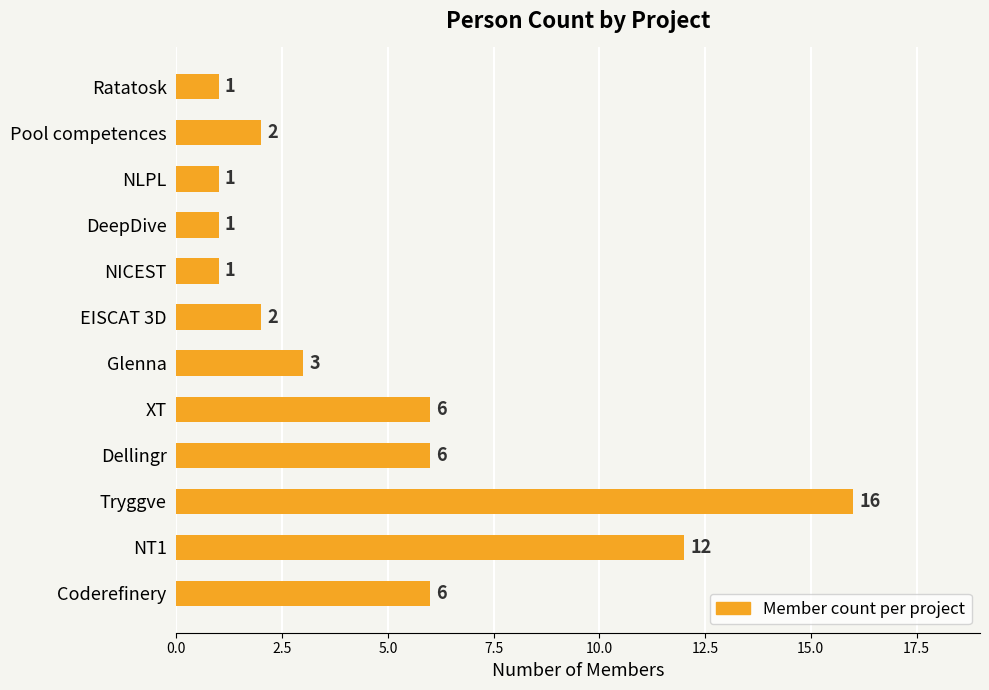

Are the bars grouped side by side (vs. stacked)?

No